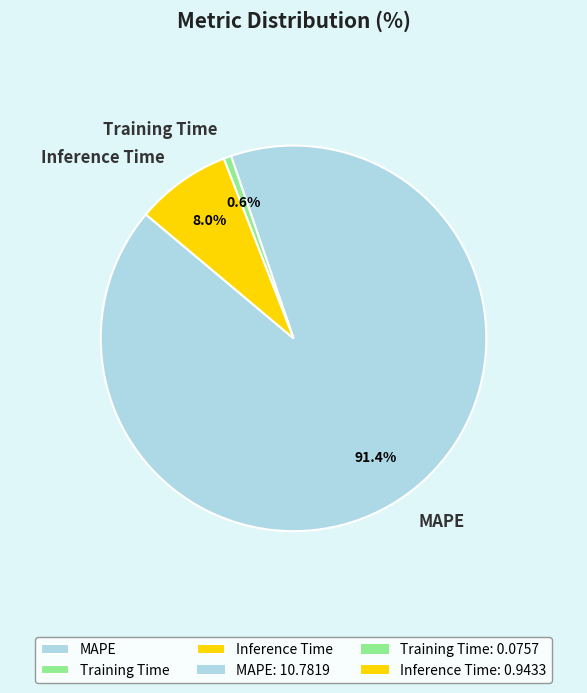

Count the number of slices in the pie.

3